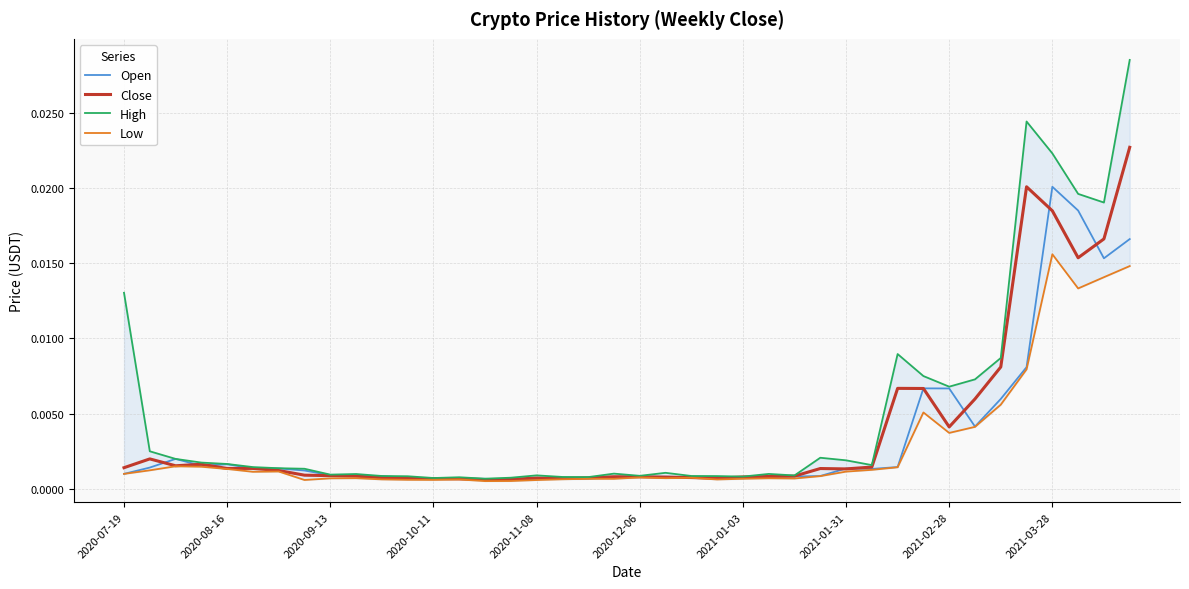

Which series has the largest total across all categories?

High